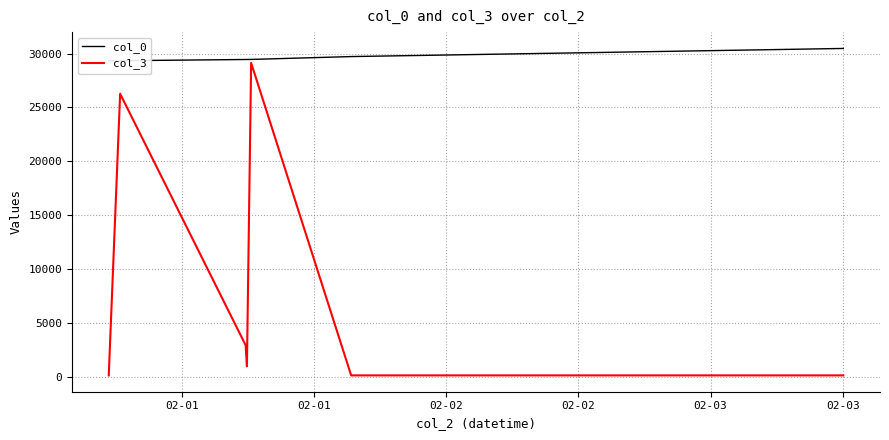

At 02-03, list the series in order from smallest to largest.

col_3, col_0